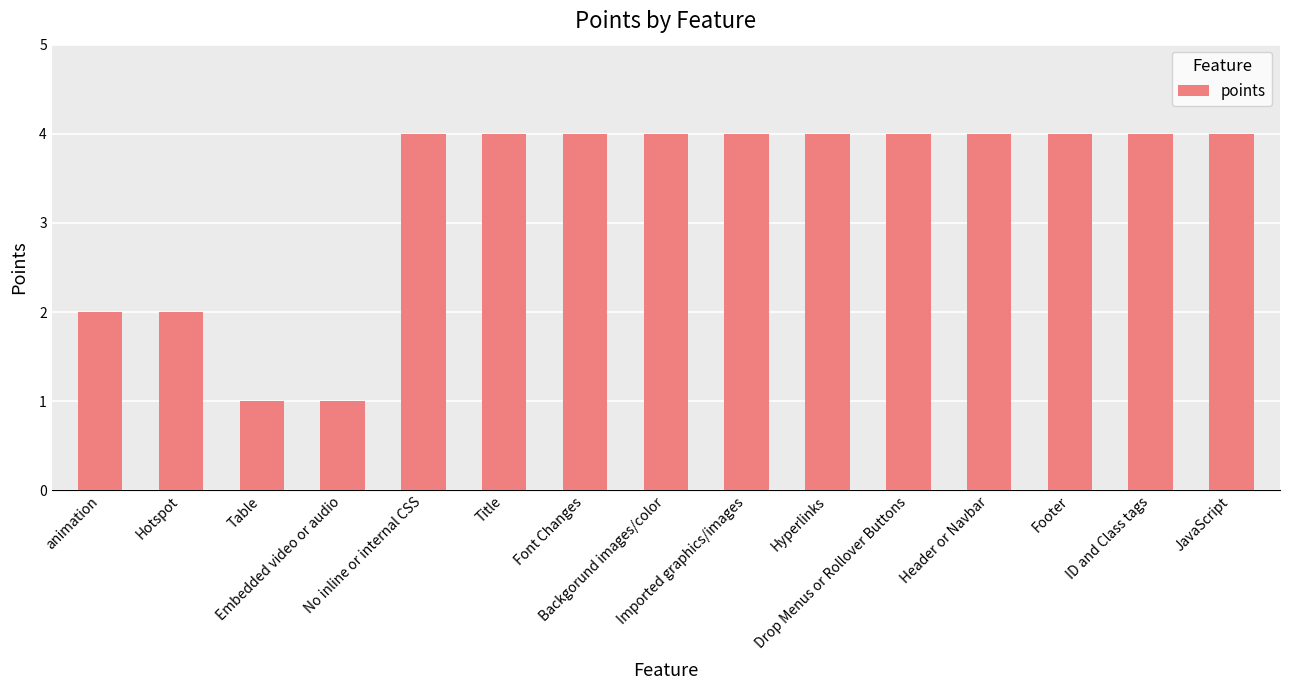

What is the sum of all values?

50